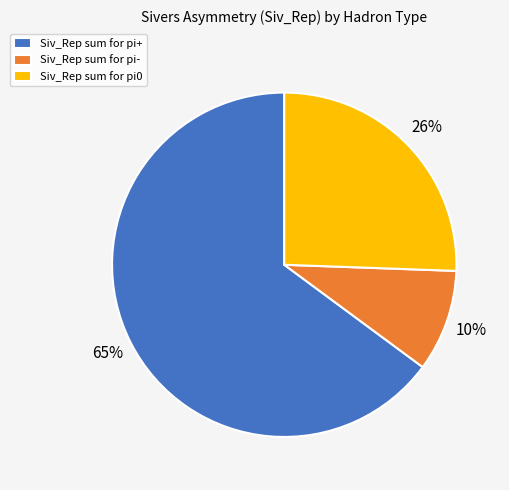

How many segments does this pie chart have?

3